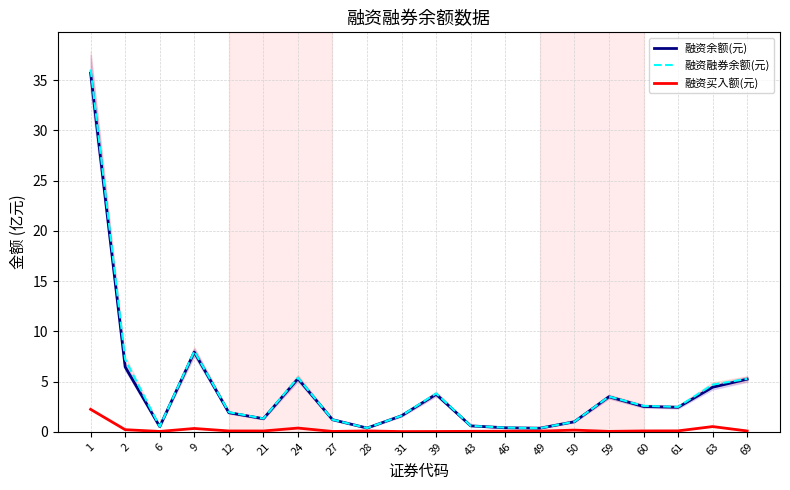

True or false: 融资余额(元) and 融资买入额(元) cross at least once.

False